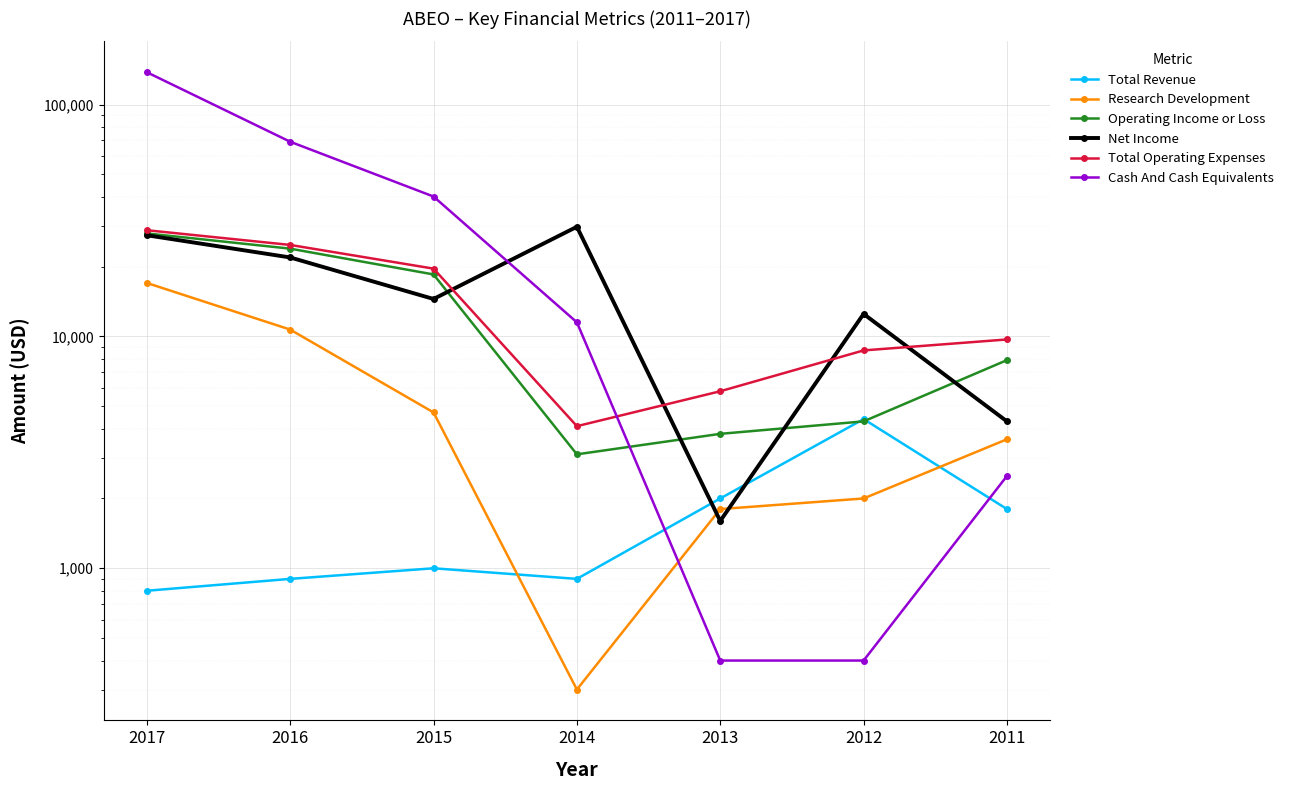

Between which two adjacent categories do Cash And Cash Equivalents and Research Development first intersect?

2014 and 2013